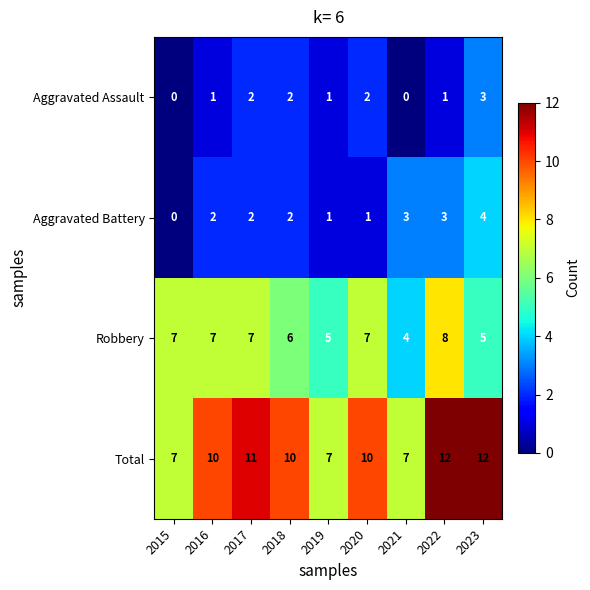

How many Robbery values are between 5 and 7?

7